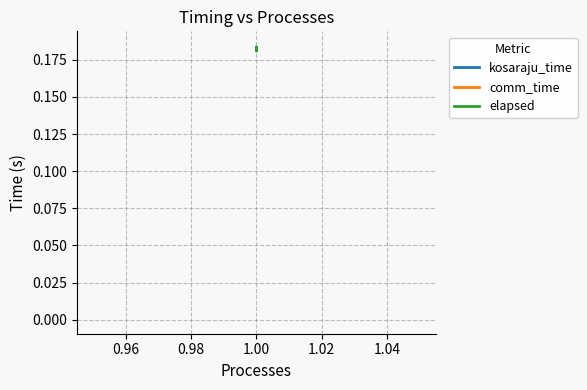

What are all the series names shown in the legend?

kosaraju_time, comm_time, elapsed